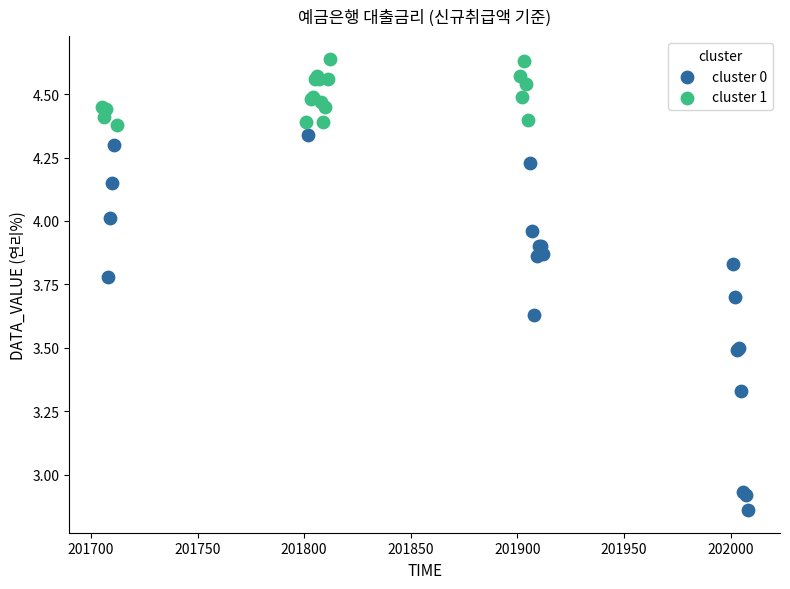

Which series has the widest spread of Y values?

cluster 0